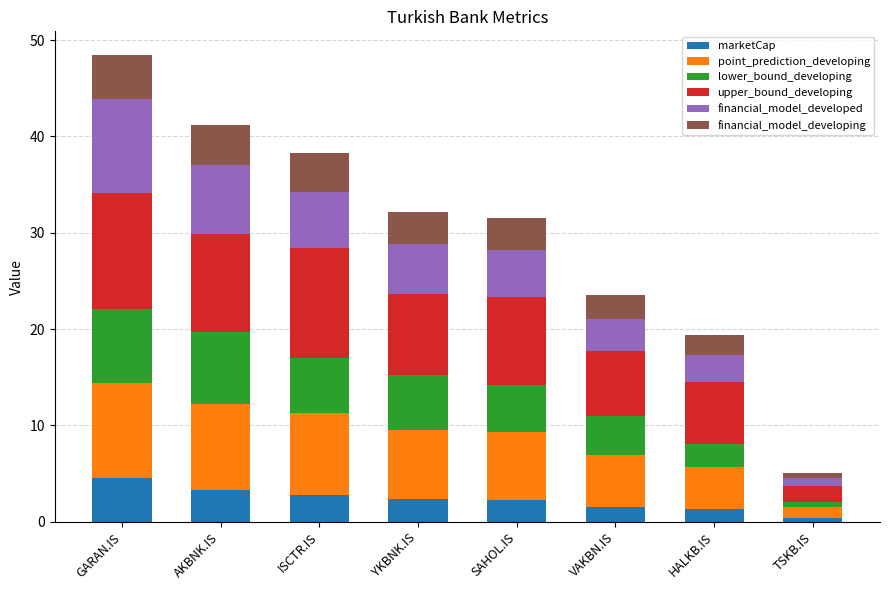

What is the difference between the second highest and minimum values in the marketCap series?

2.9